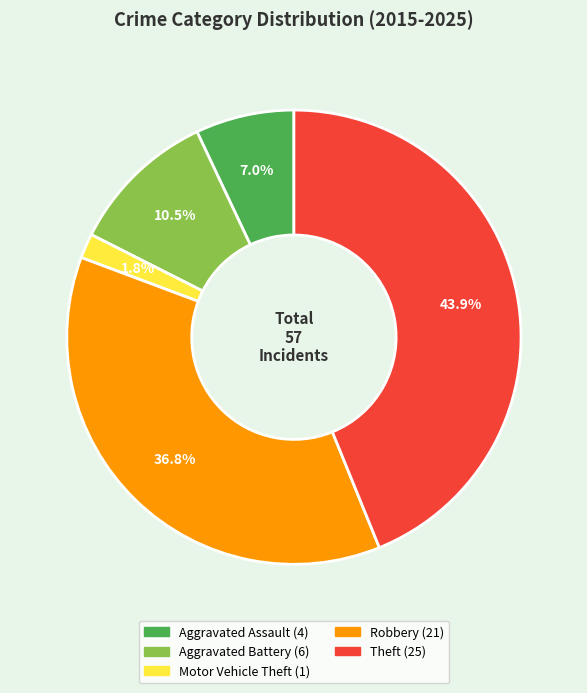

Combined, do Aggravated Assault and Robbery account for over 50%?

No